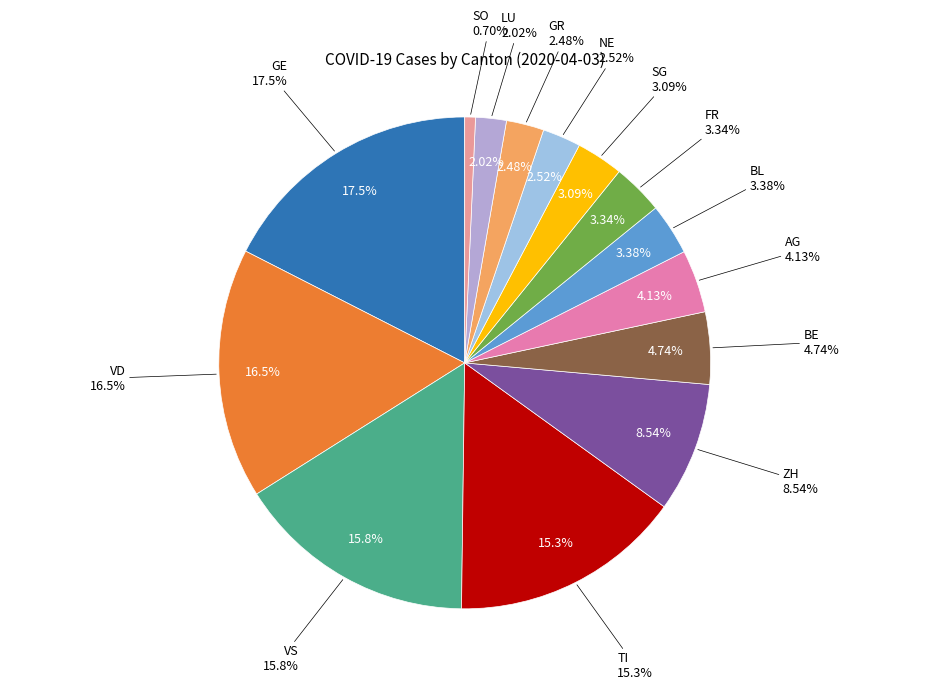

To the nearest percent, what is the average slice percentage?

7%